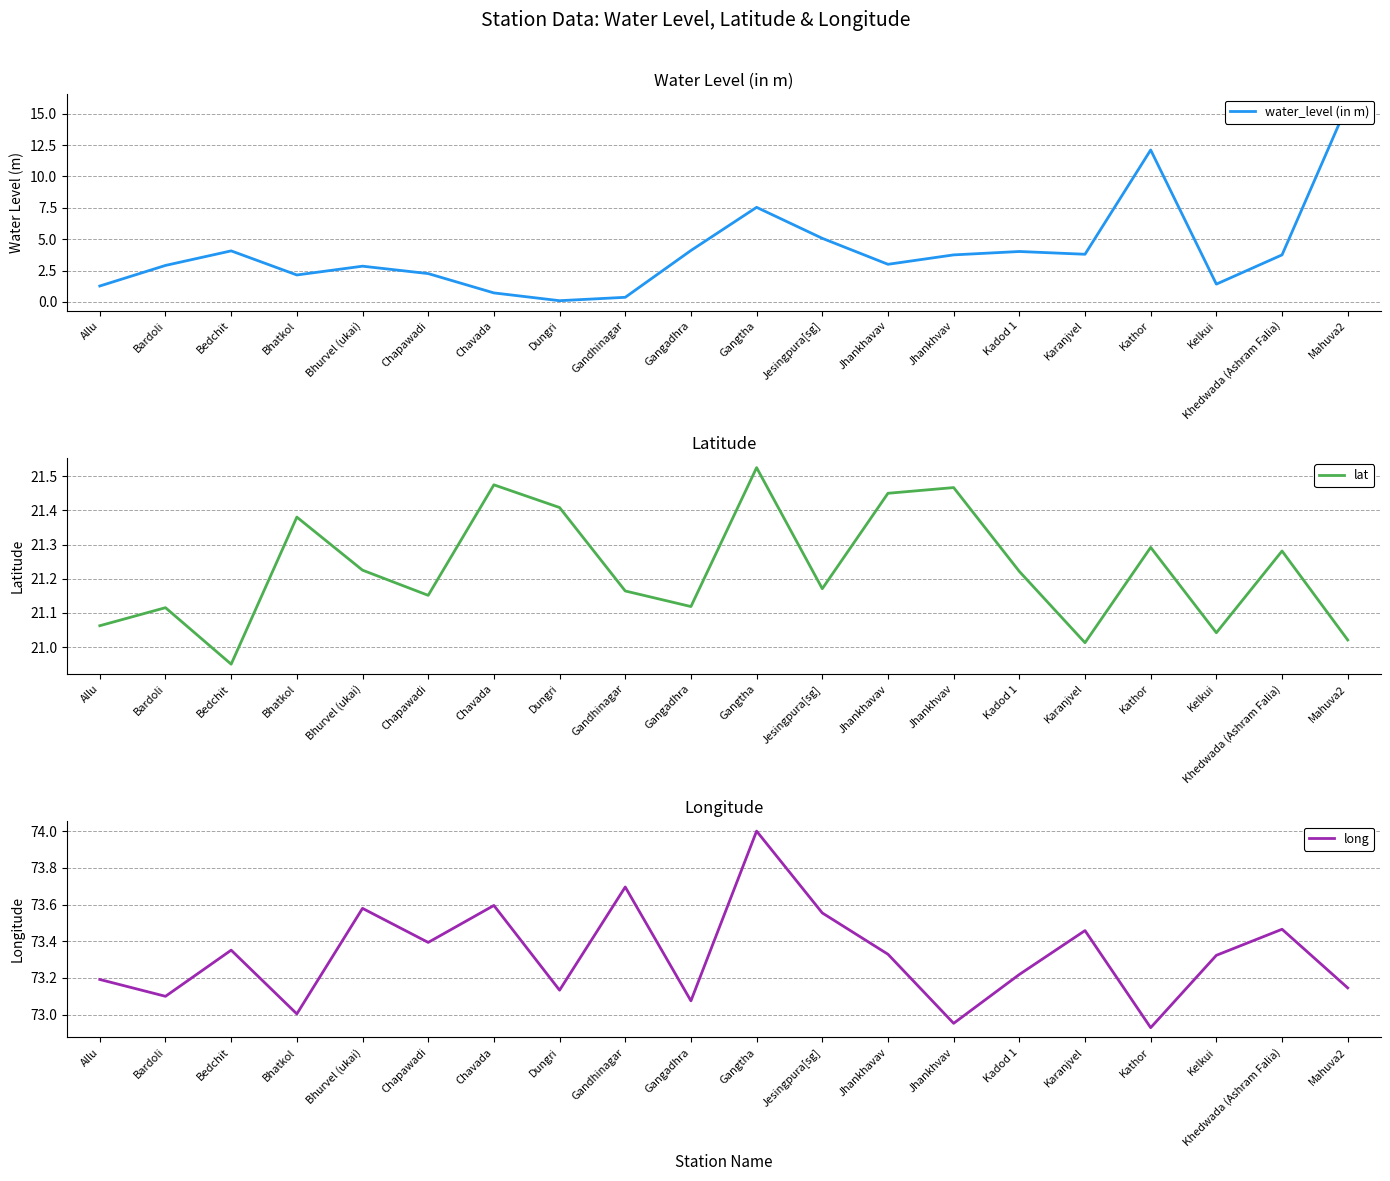

What is the sum of all water_level (in m) values?

81.0